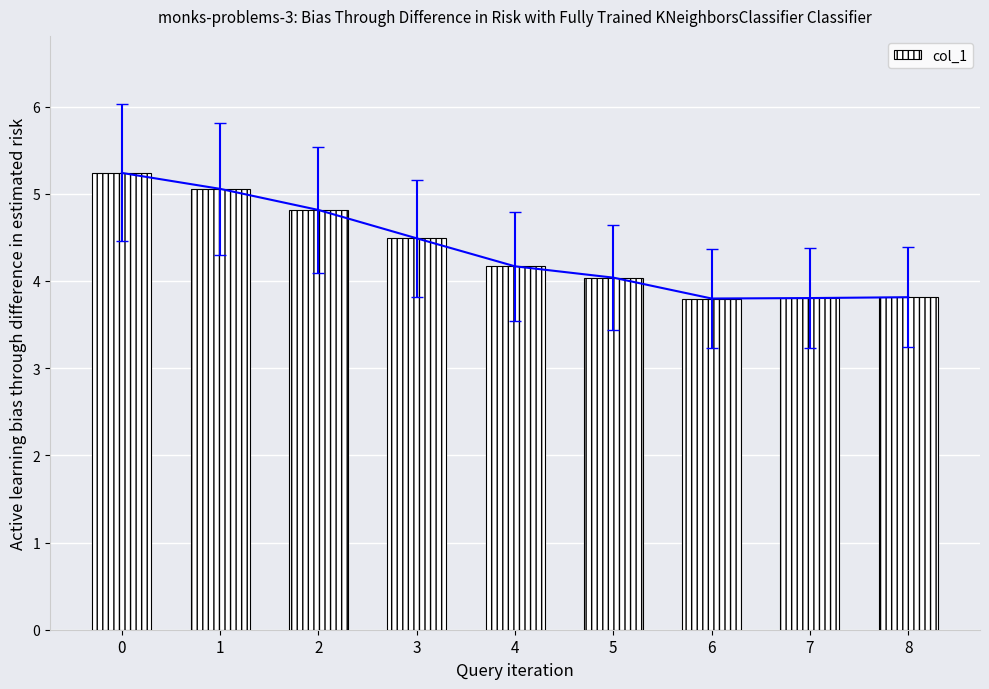

At which label is the value closest to 4?

5